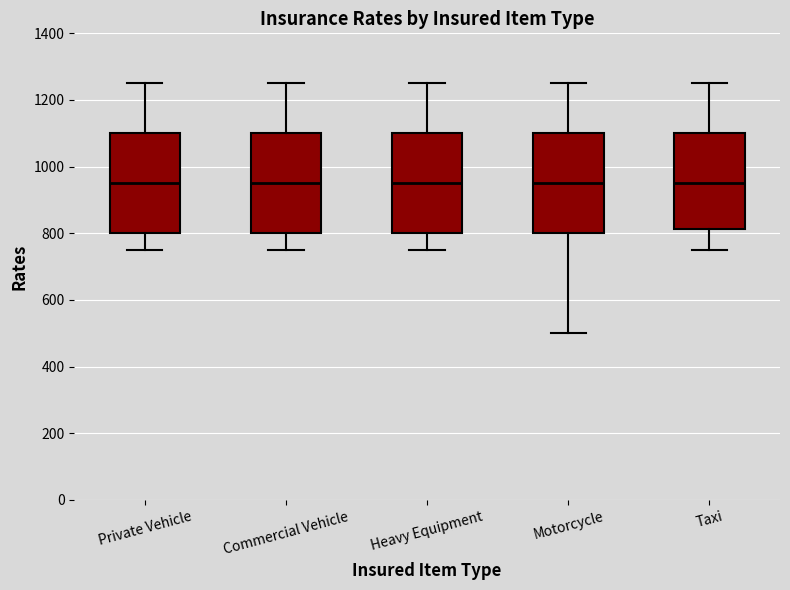

Where is the upper edge of the box for Commercial Vehicle on the y-axis? The values are not printed on the chart, so give them approximately, as read against the axis.

1100